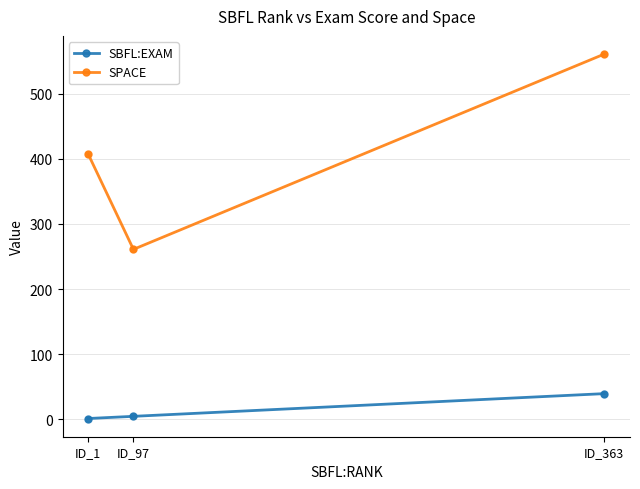

Which series has the largest total across all categories?

SPACE